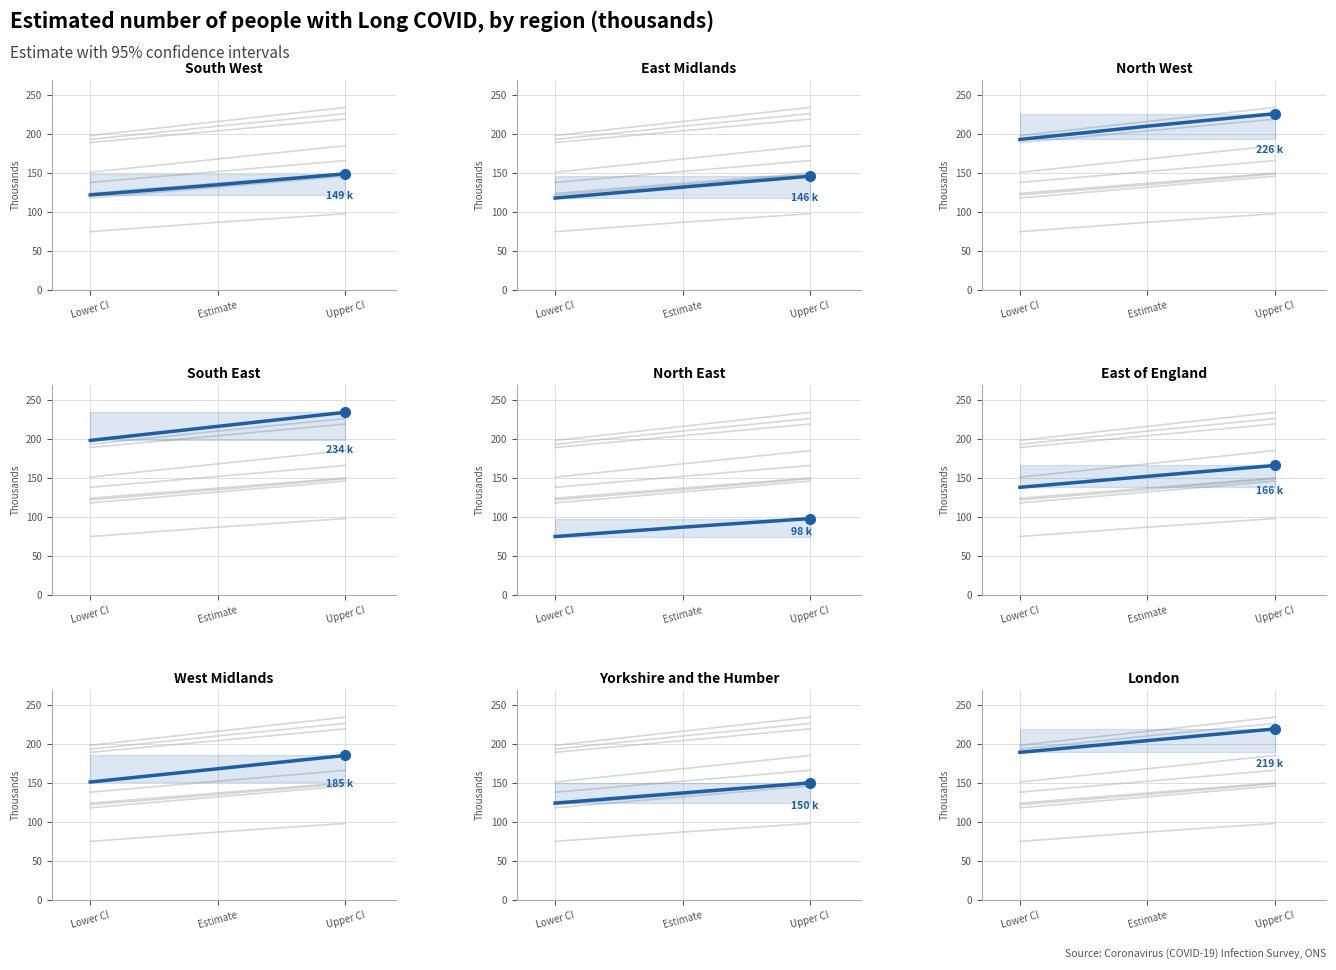

True or false: Lower 95% CI and Upper 95% CI intersect in this chart.

False